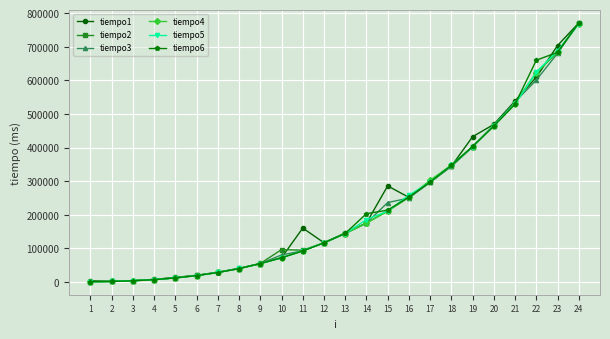

What is the difference between the tiempo1 values at 8 and 23?

662973